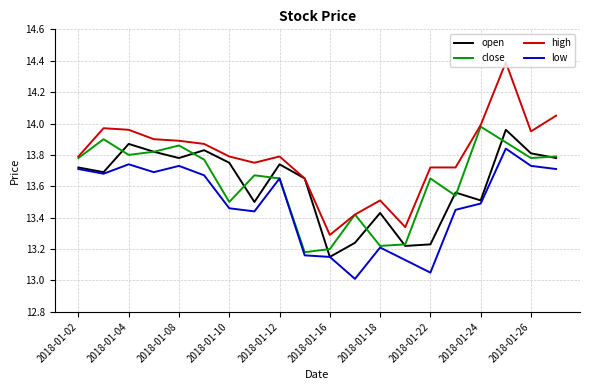

What is the greatest value displayed?

14.4